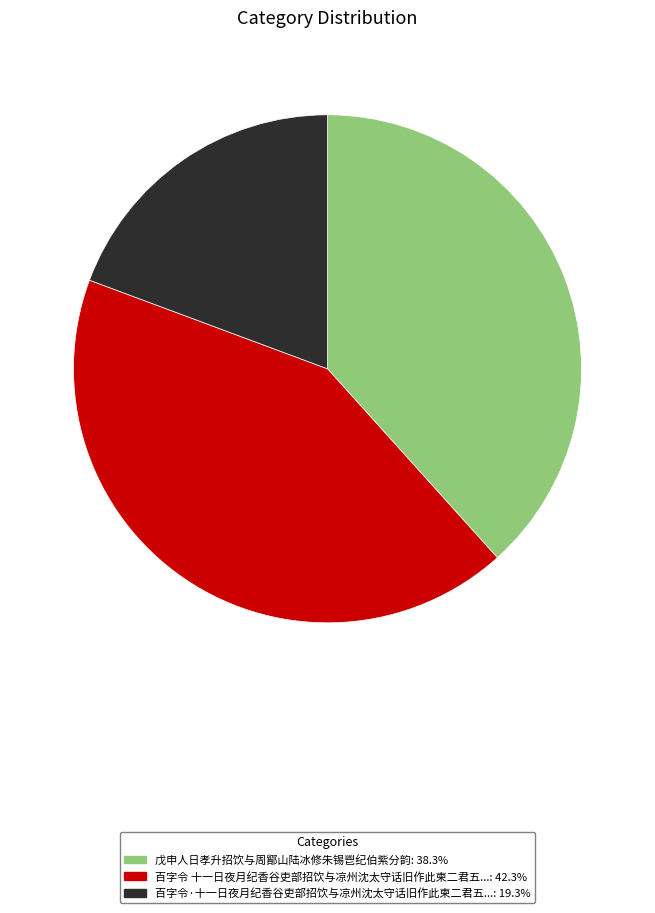

Is the sum of 戊申人日孝升招饮与周鄮山陆冰修朱锡鬯纪伯紫分韵: 38.3% and 百字令 十一日夜月纪香谷吏部招饮与凉州沈太守话旧作此柬二君五...: 42.3% greater than half?

Yes